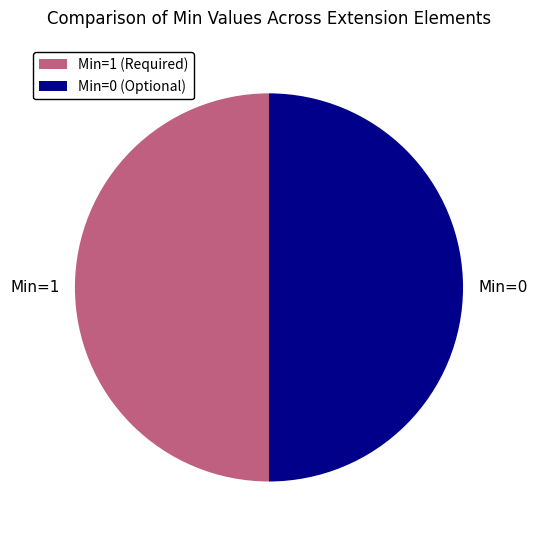

How many slices are in this pie chart?

2